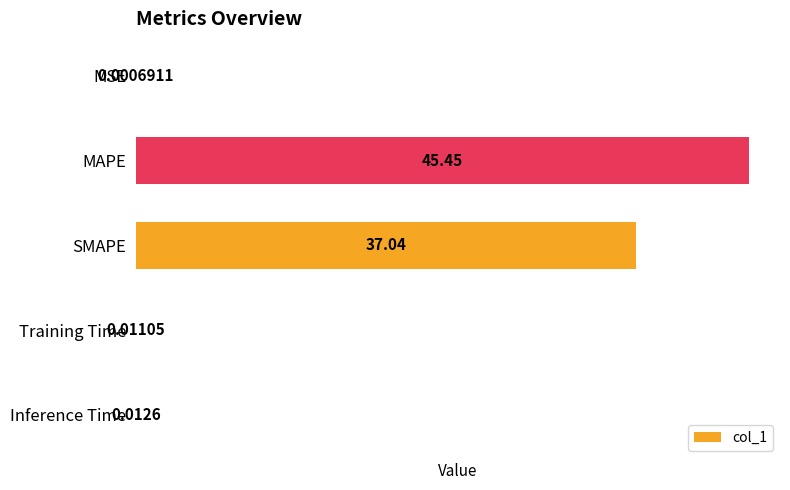

What is the change in value from SMAPE to Inference Time?

-37.0